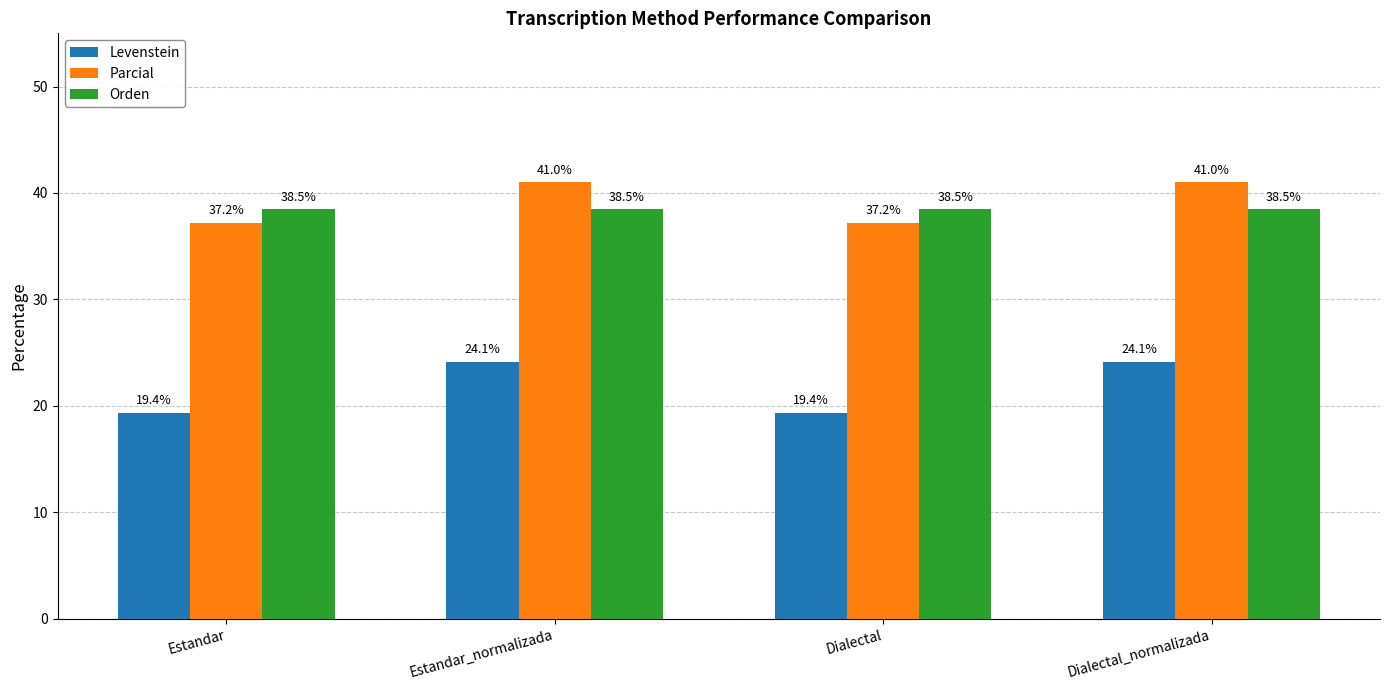

True or false: Parcial has a value of 62.9 at Dialectal_normalizada.

False